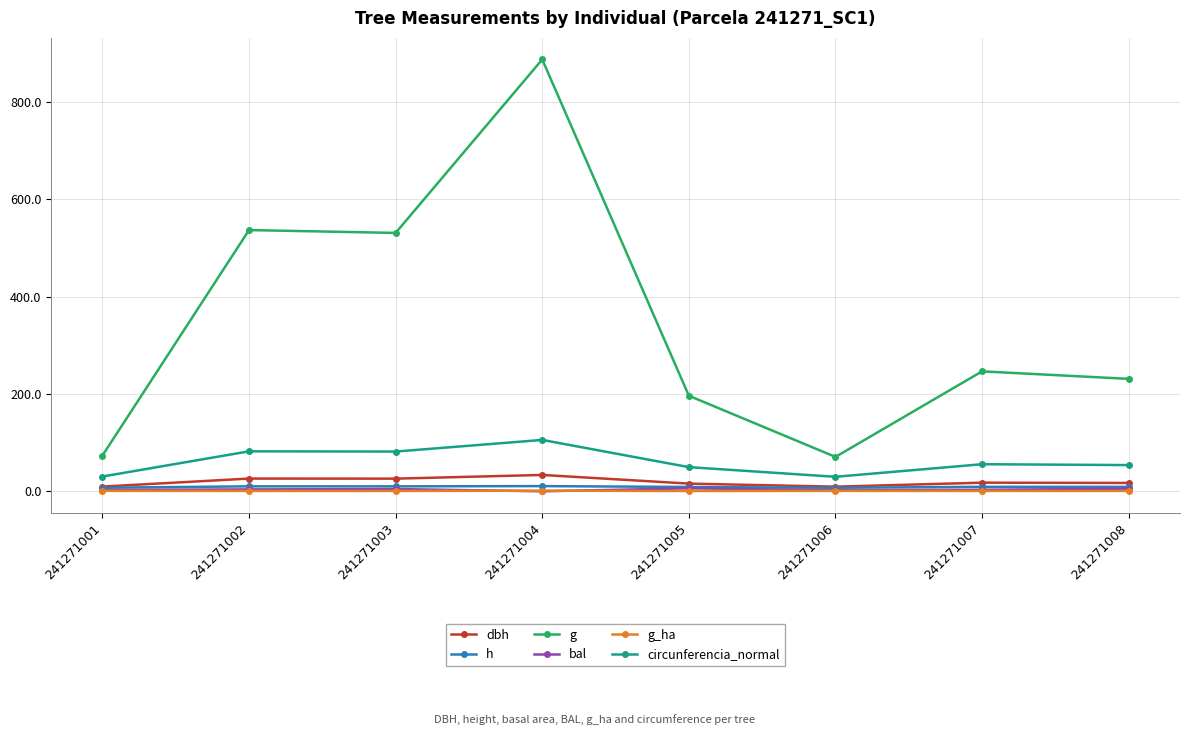

The value of g at 241271002 is 537.0. True or false?

True